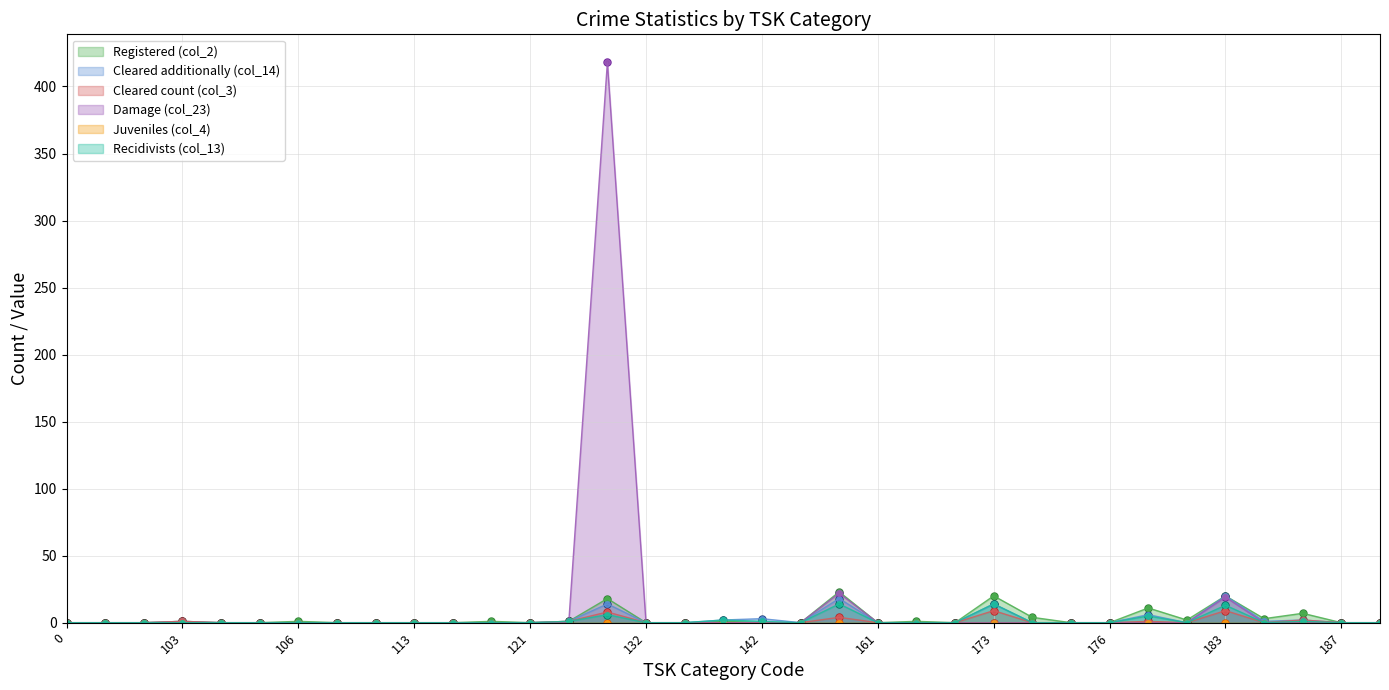

What is the average value of the Cleared count (col_3) series?

1